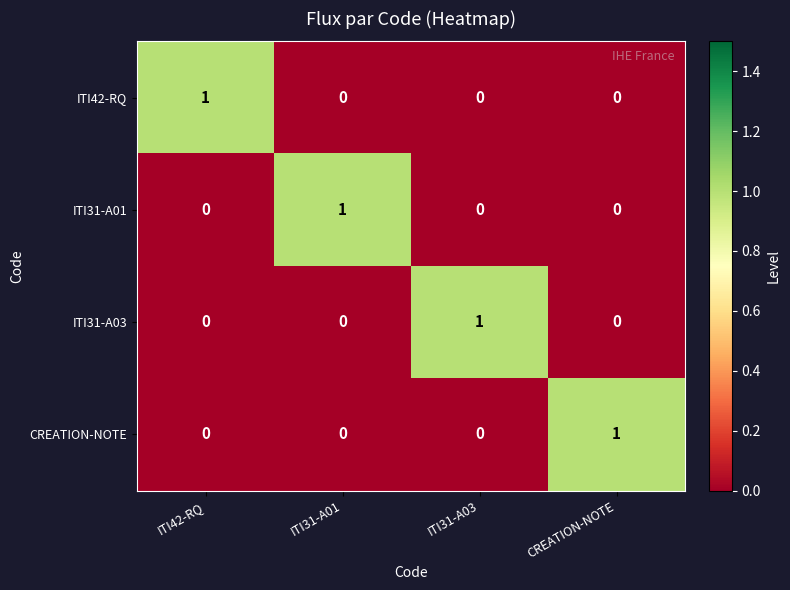

Is it true that ITI42-RQ equals 1 at ITI42-RQ?

True